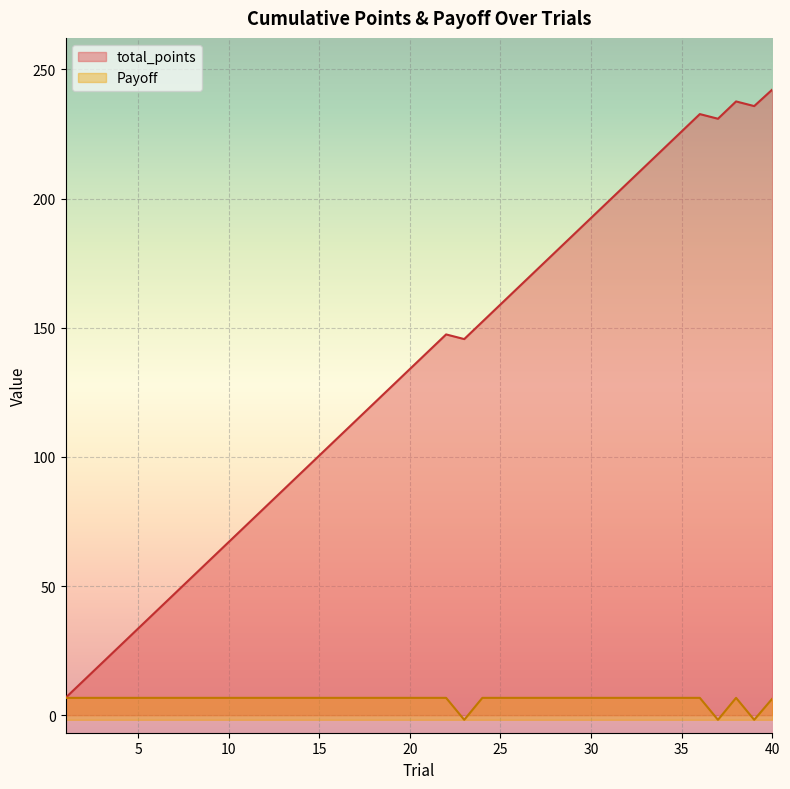

What are all the series names shown in the legend?

total_points, Payoff